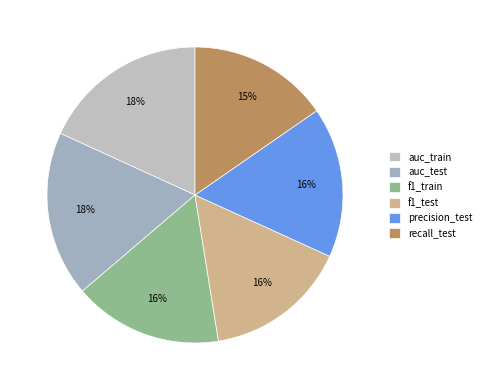

True or false: auc_train accounts for 30% of the total.

False